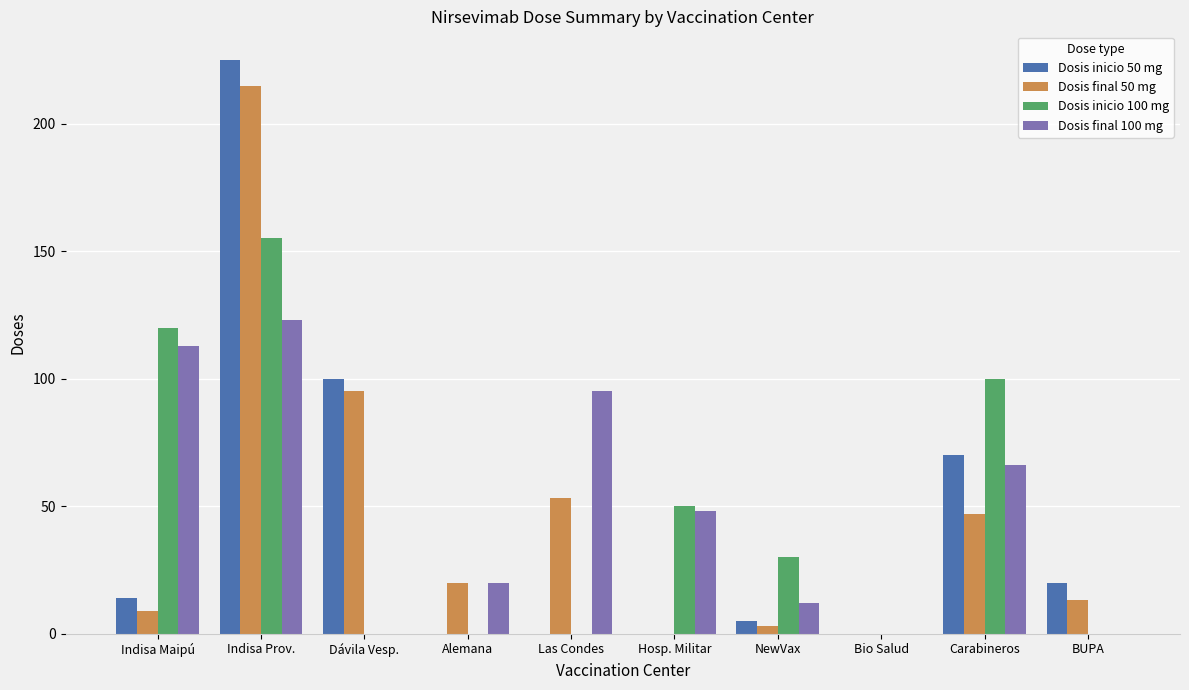

Which series changed the most between Indisa Prov. and Bio Salud?

Dosis inicio 50 mg